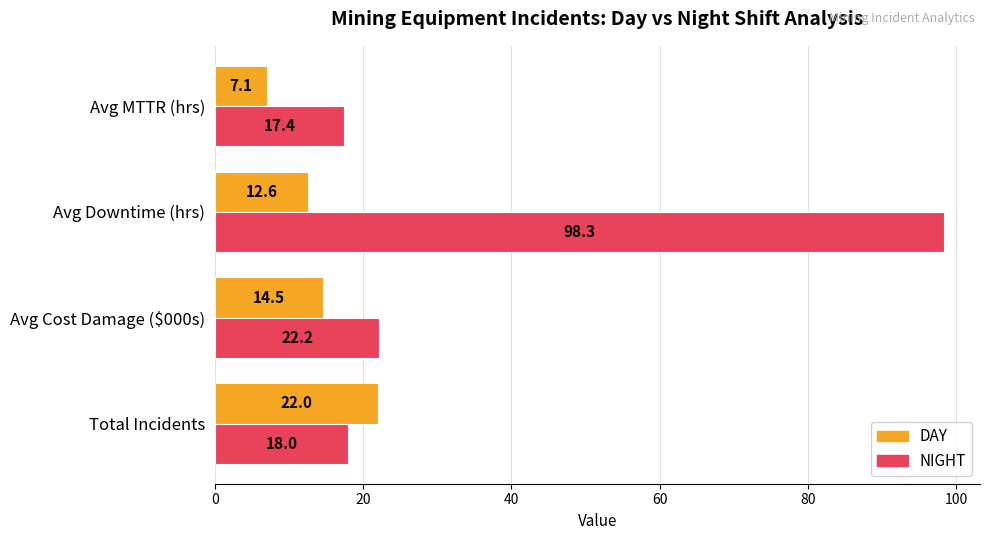

What is the average value of the NIGHT series?

39.0